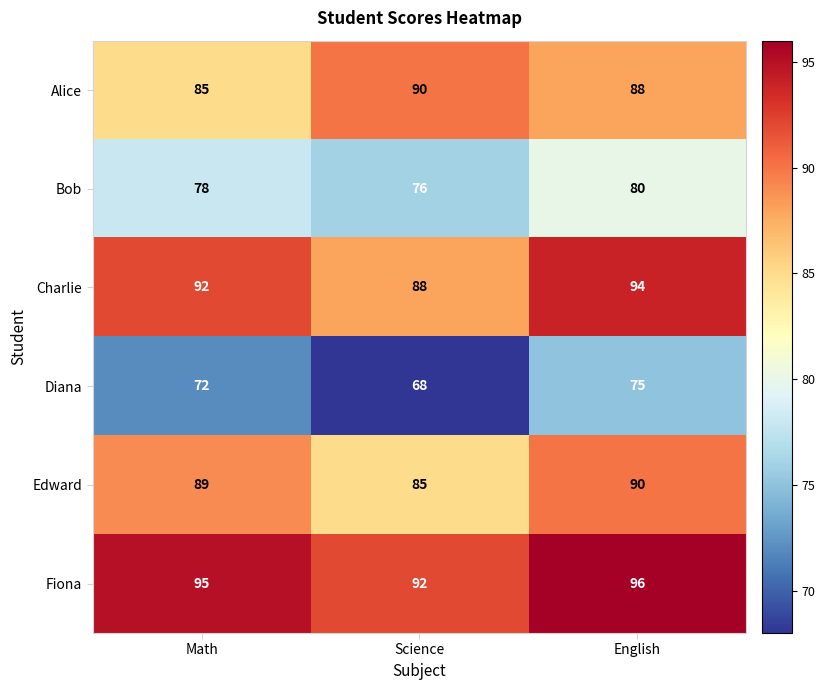

Reading right to left, transcribe all the data shown in this chart.

Alice: 88	90	85
Bob: 80	76	78
Charlie: 94	88	92
Diana: 75	68	72
Edward: 90	85	89
Fiona: 96	92	95